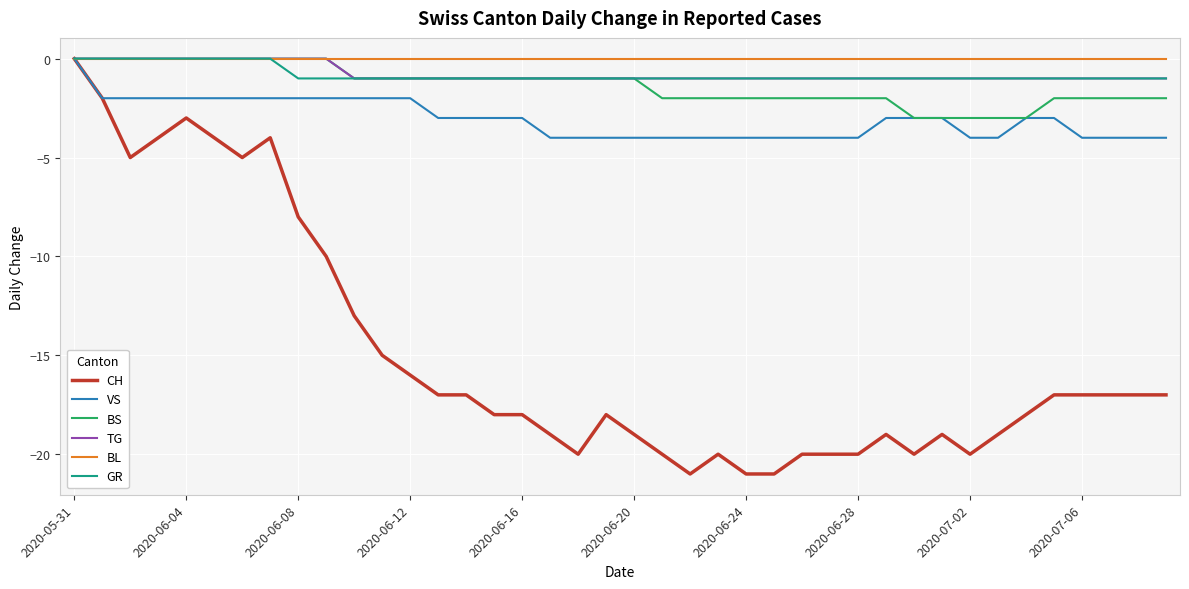

What is the lowest value of the VS series?

-4